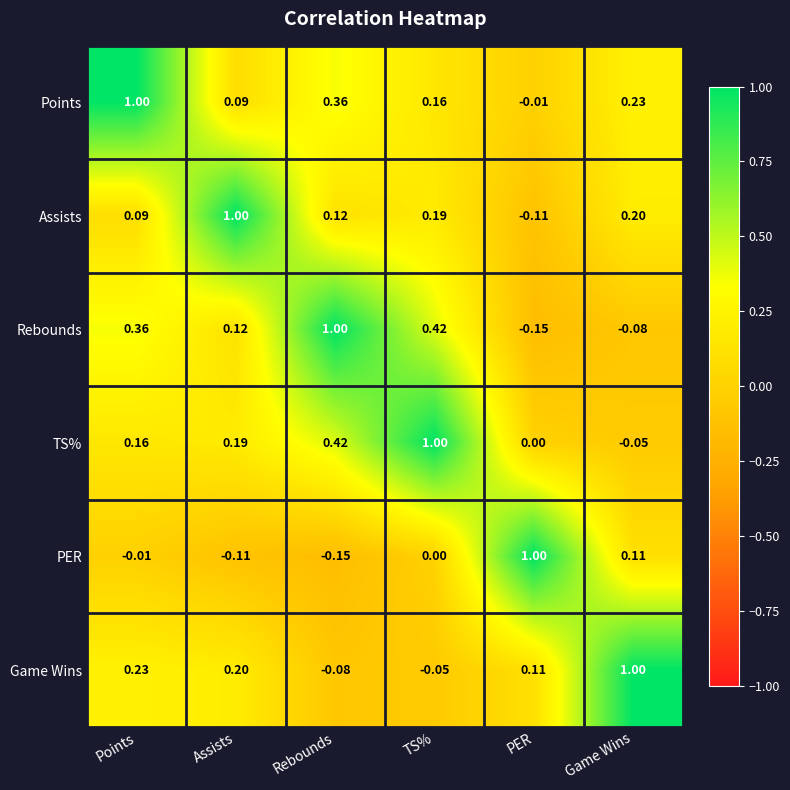

How many categories are shown in the chart?

6